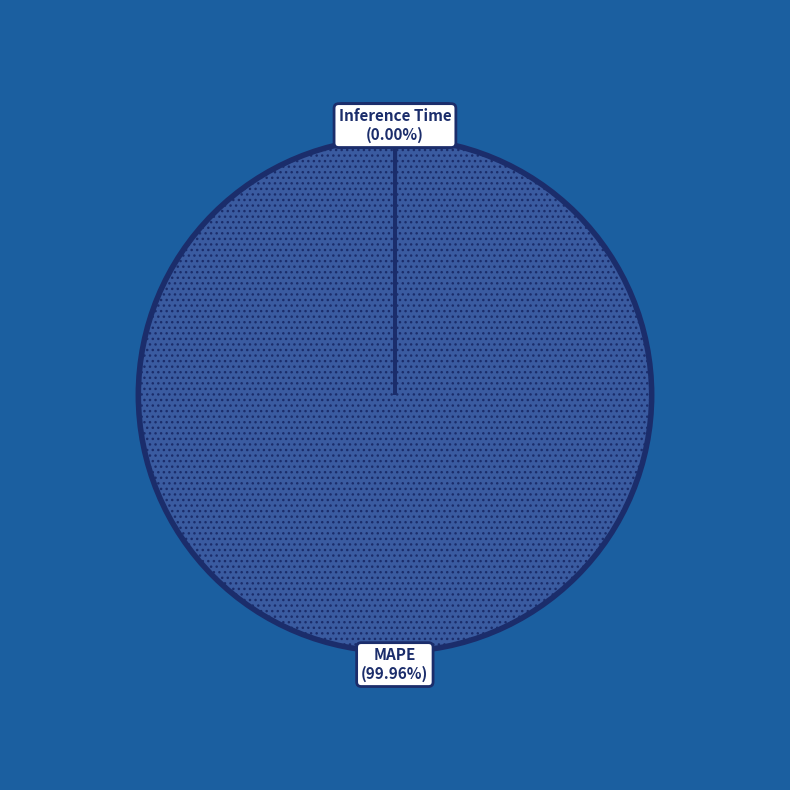

Which slice represents more than half of the pie?

MAPE